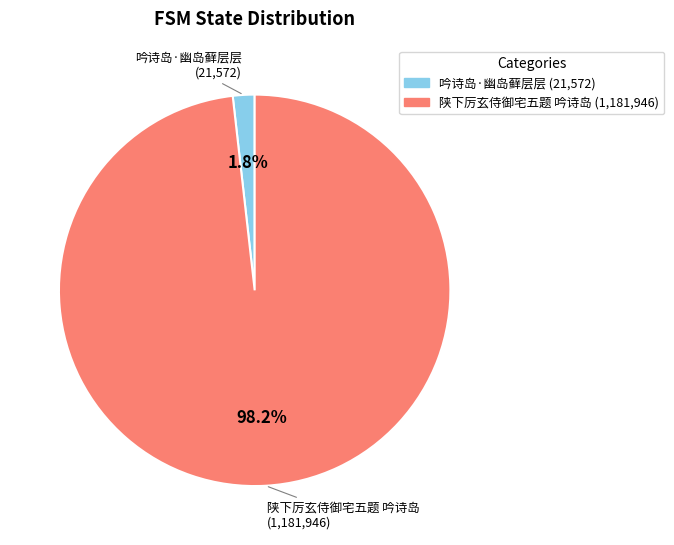

To the nearest percent, what portion does 吟诗岛·幽岛藓层层 represent?

2%